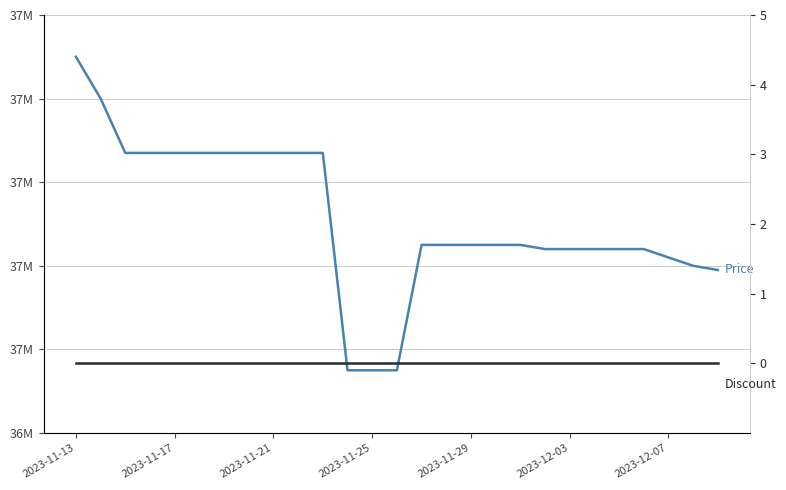

Is it true that Price equals 37470000 at 2023-12-07?

True